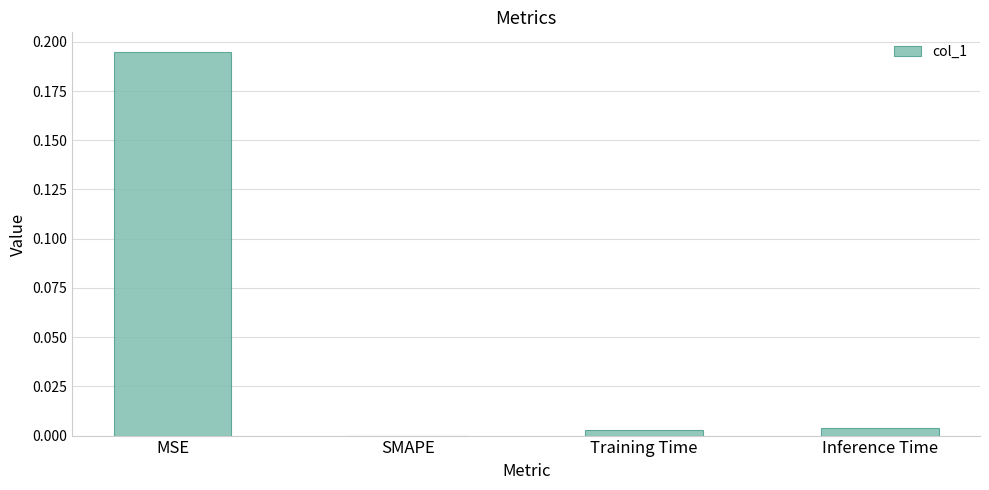

At which category does the chart reach its peak across all series?

MSE